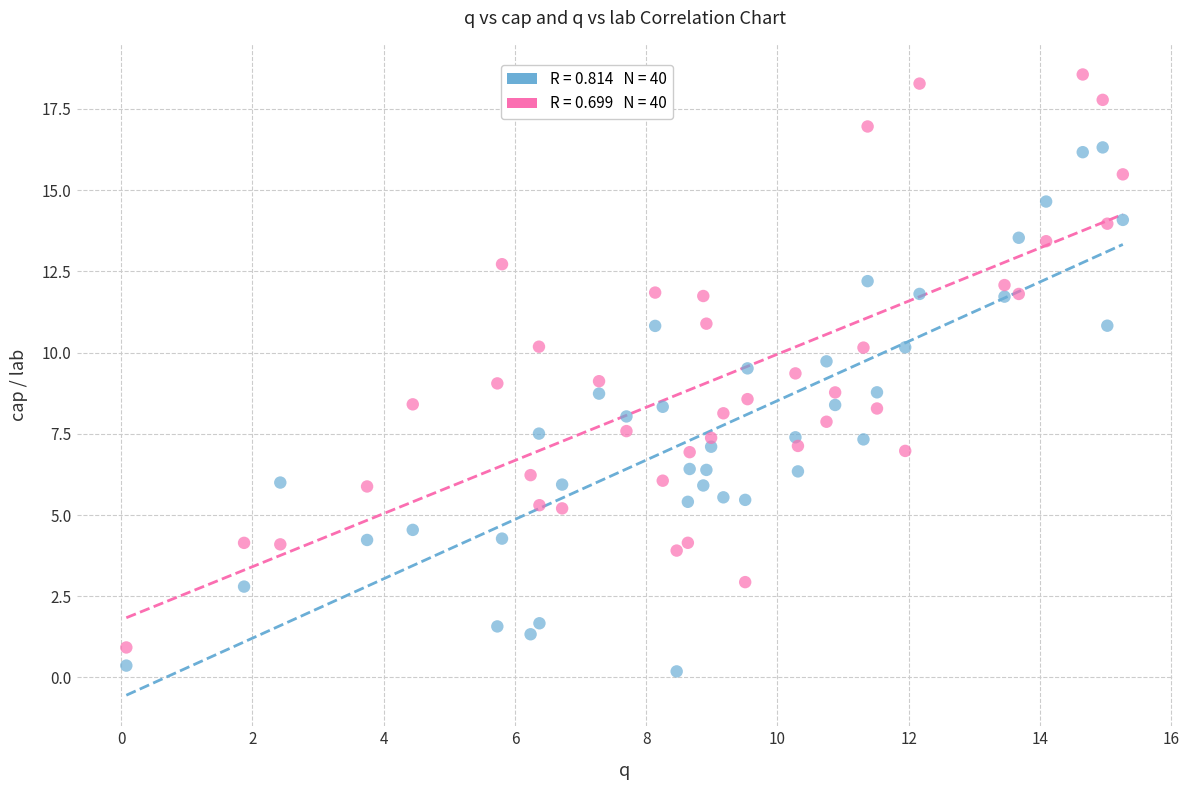

Across all data points, what is the range of X values (max minus min)?

15.2